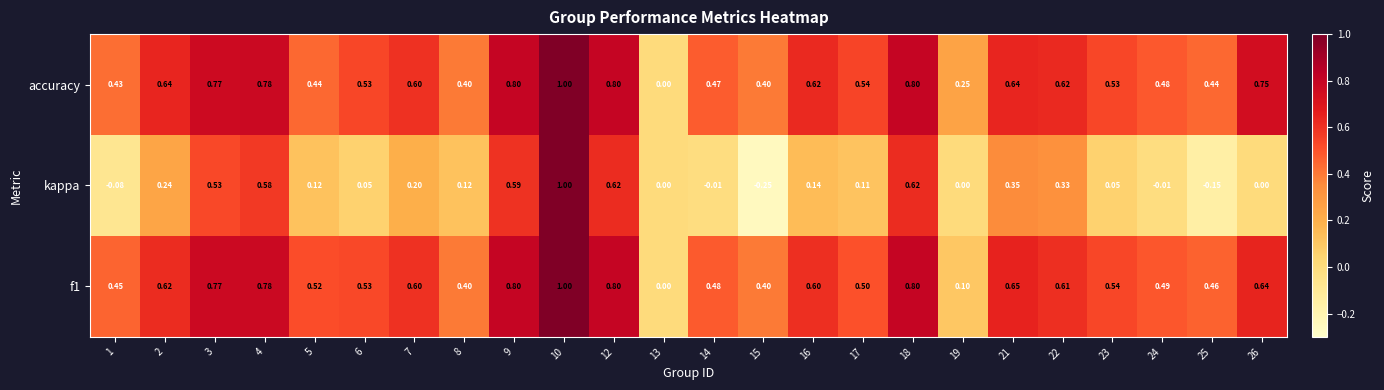

Between 2 and 23, which series saw the biggest shift?

kappa